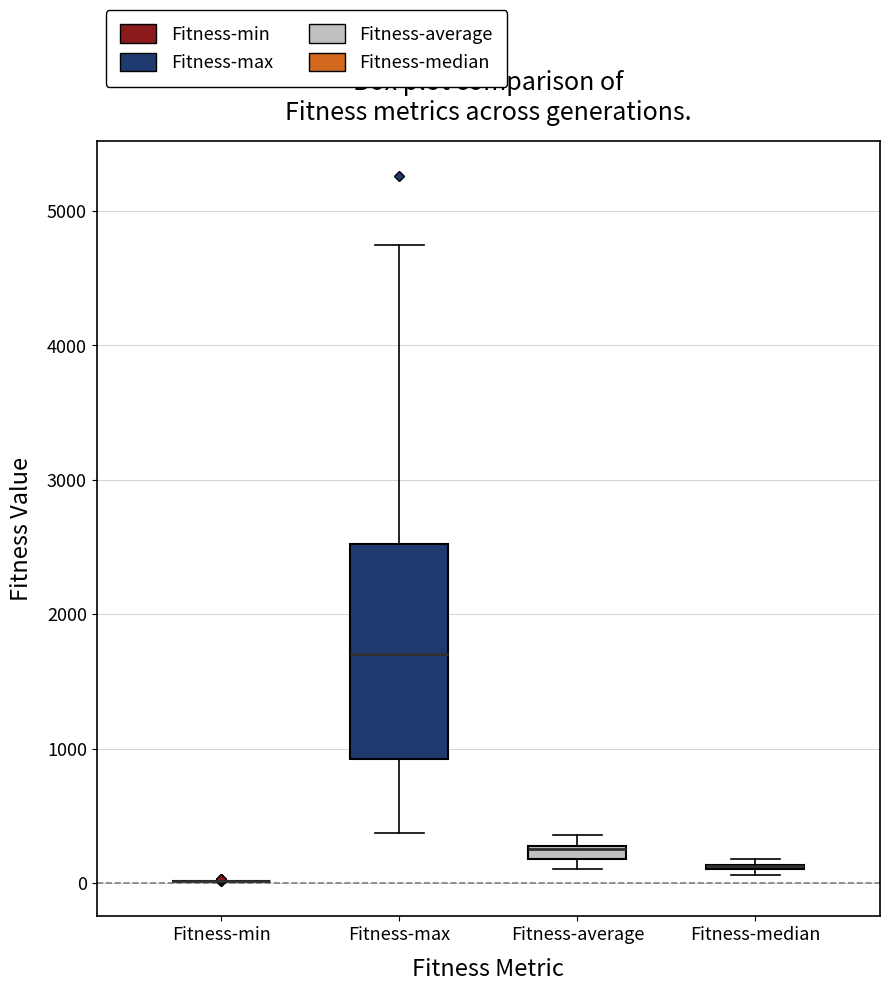

Which box is the tallest, from its lower edge to its upper edge?

Fitness-max